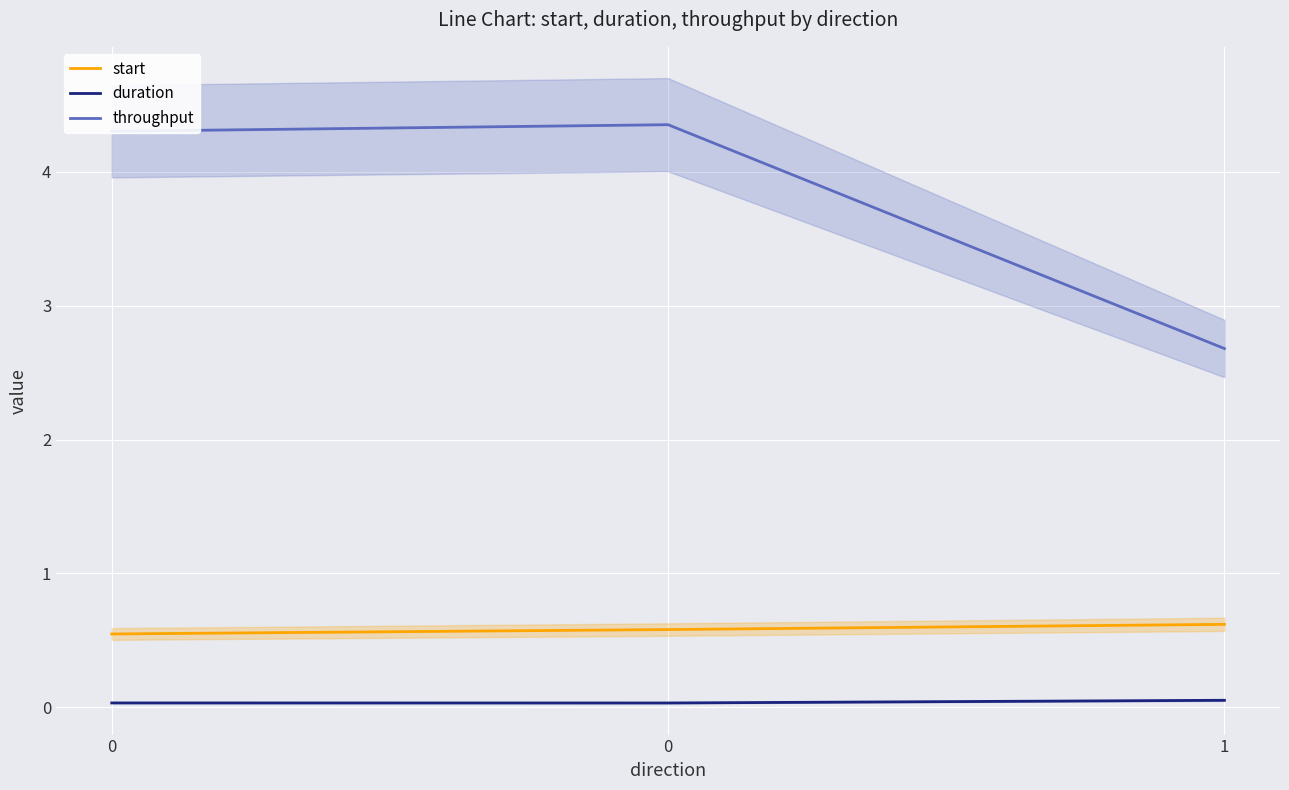

How many data points does each series have?

3